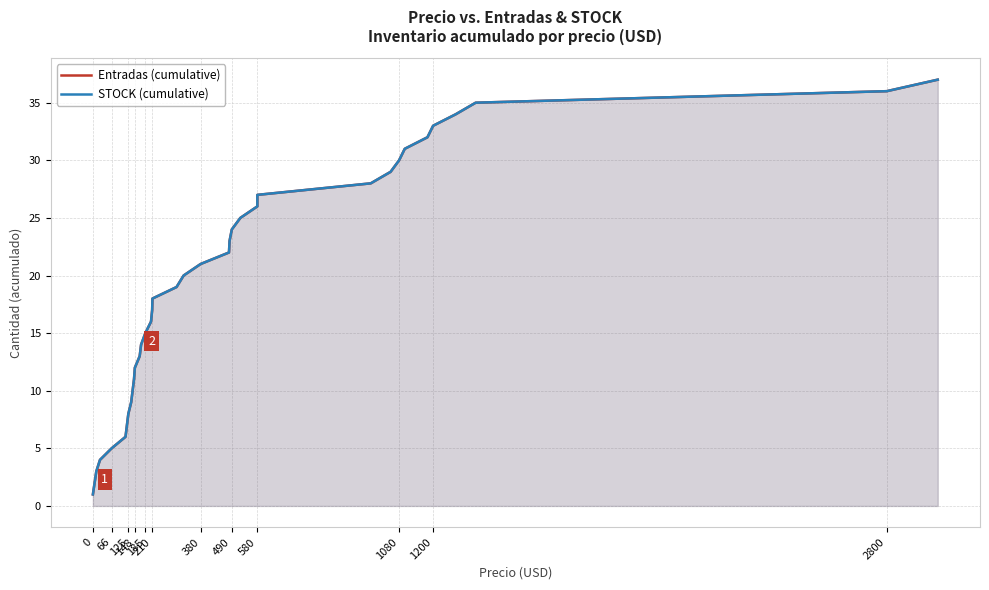

How many data points in Entradas (cumulative) are less than 20?

17